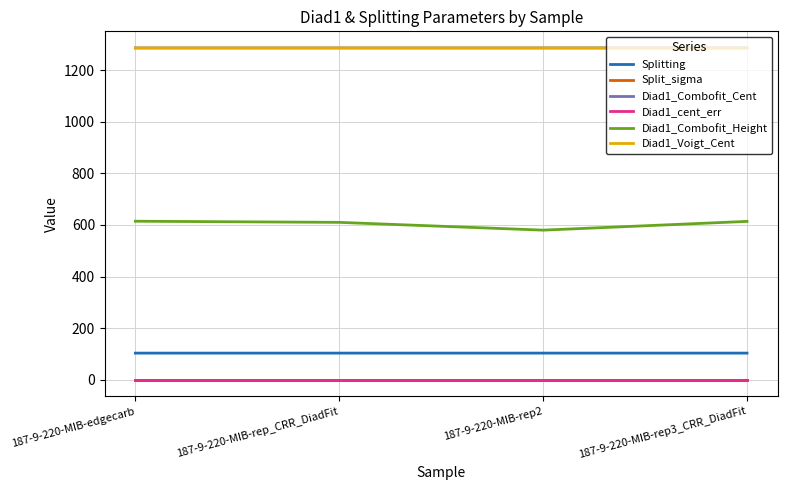

Is the value of Diad1_Combofit_Height at 187-9-220-MIB-rep3_CRR_DiadFit greater than the value of Diad1_Combofit_Cent at 187-9-220-MIB-edgecarb?

No